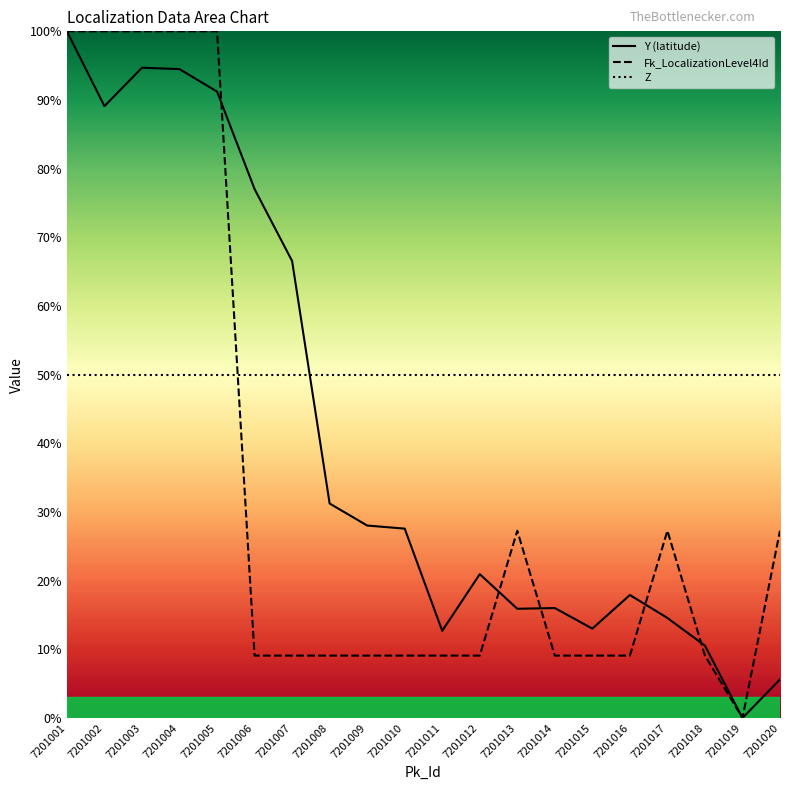

Which label corresponds to the smallest value in the chart?

7201019